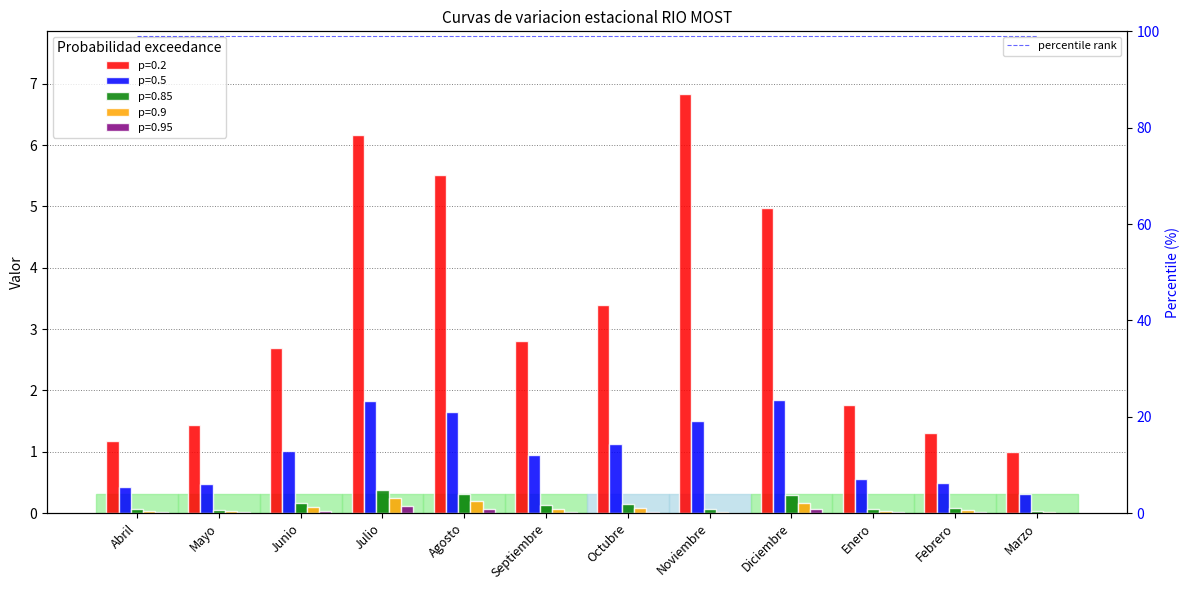

Is the value of 0.95 at Febrero greater than the value of 0.2 at Enero?

No